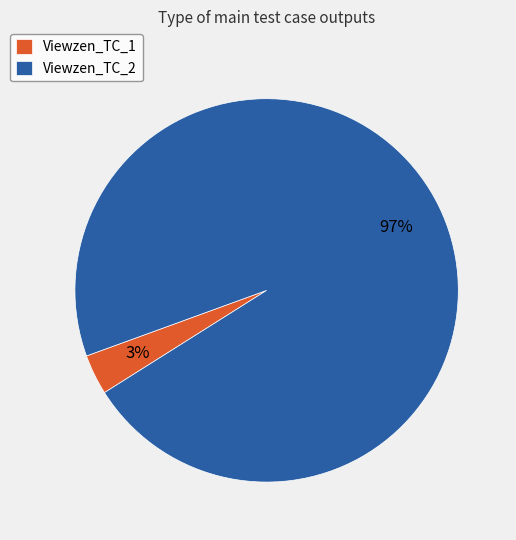

Which category has the smallest portion of the pie?

Viewzen_TC_1